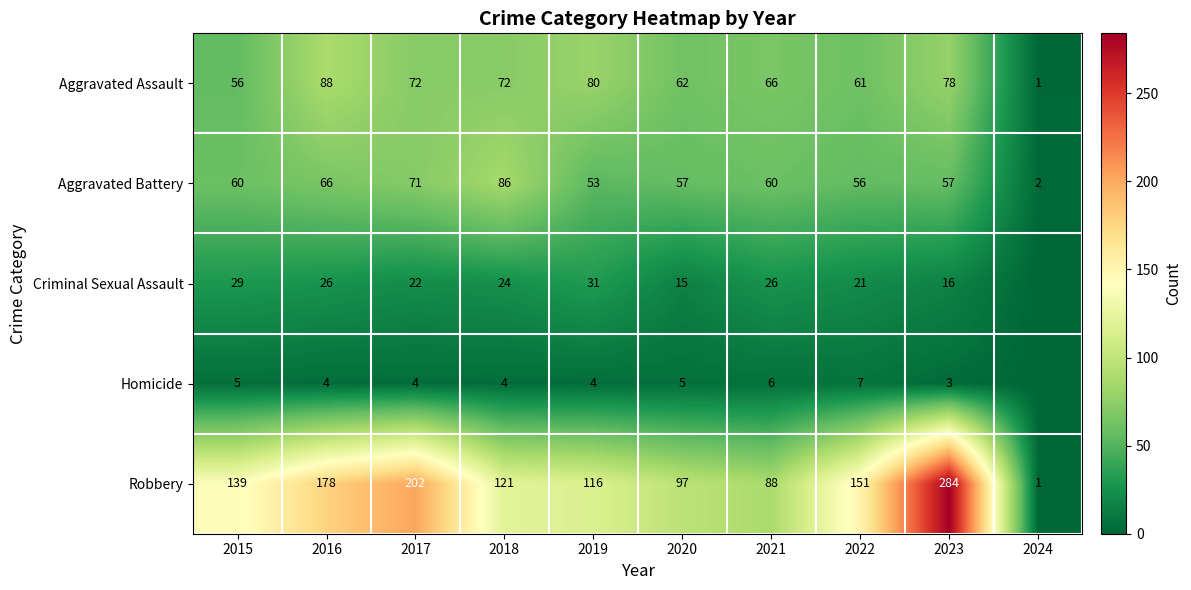

How many series are shown in this chart?

5